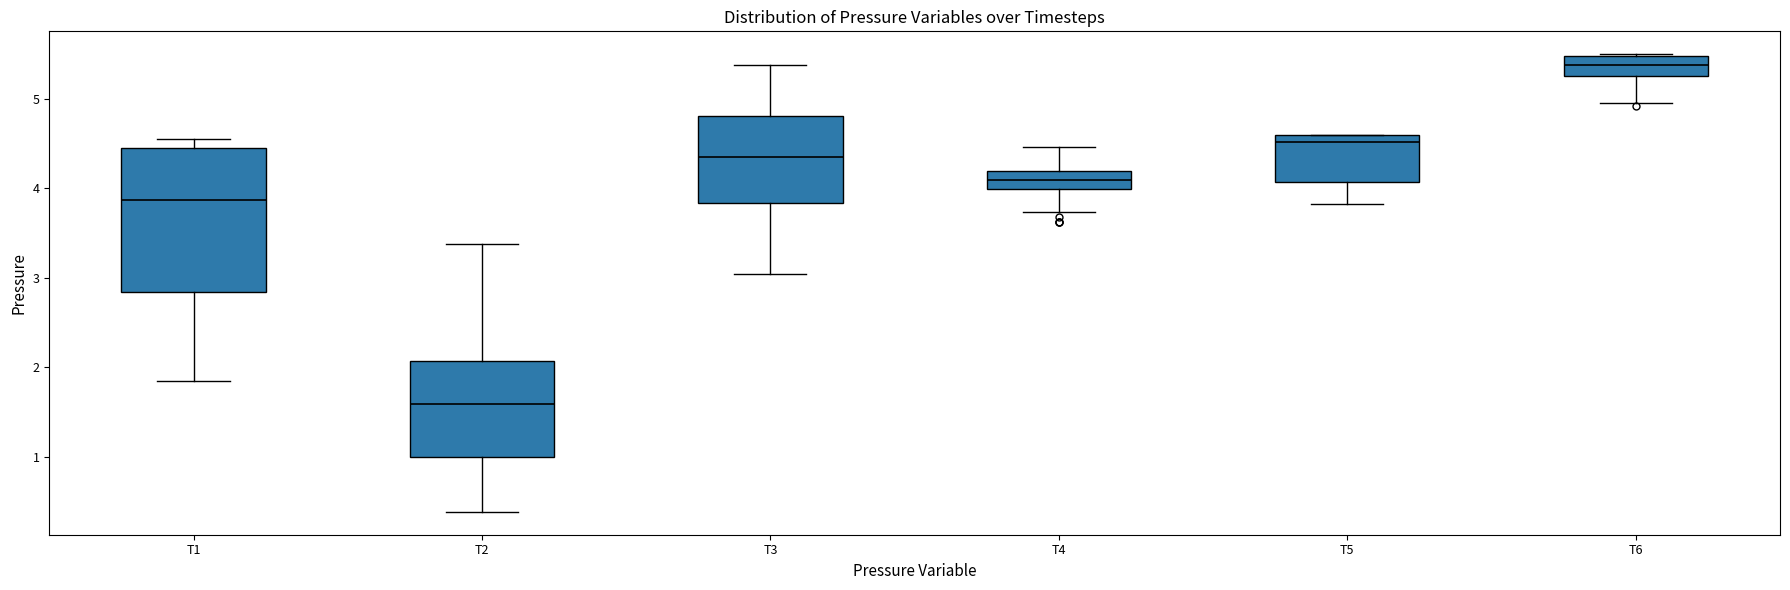

Where does the median line of the box for T4 sit on the y-axis? The values are not printed on the chart, so give them approximately, as read against the axis.

4.1